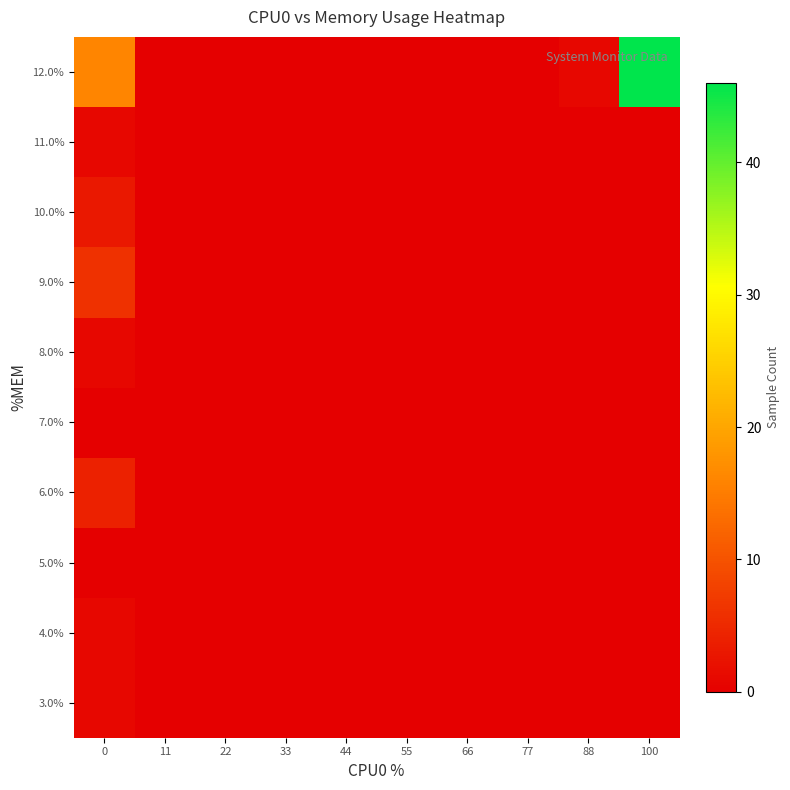

Which label corresponds to the largest value in the chart?

100